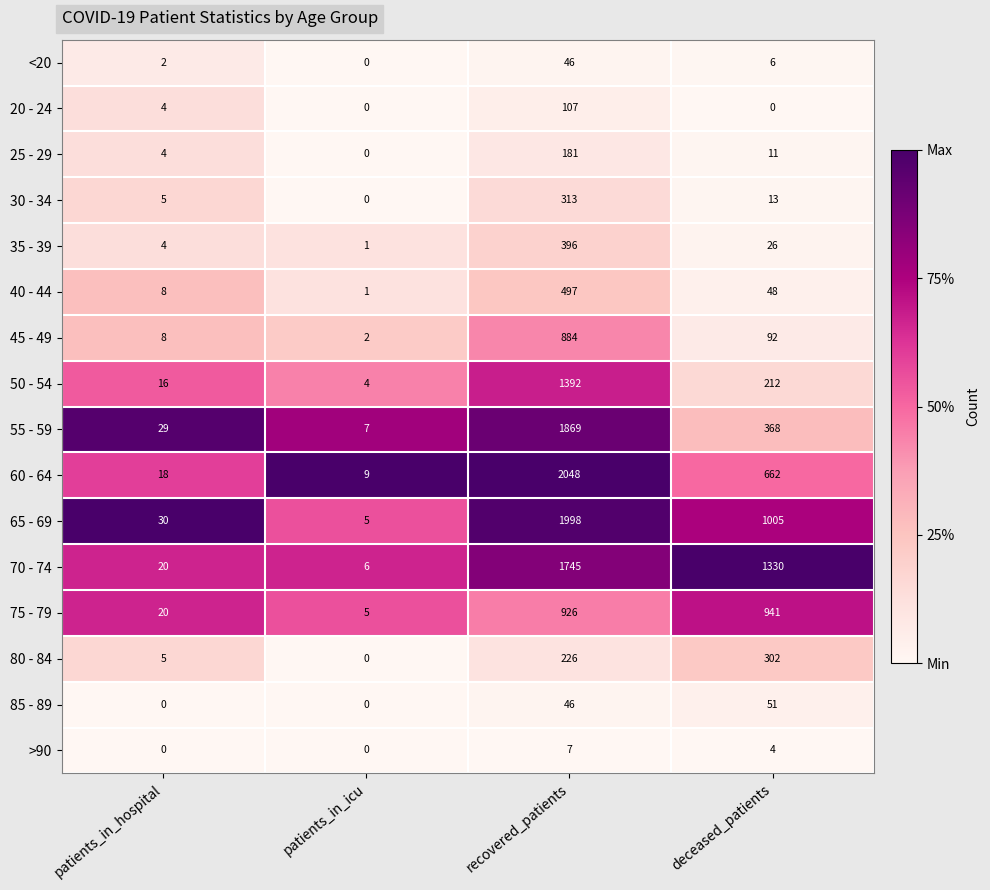

How many series are shown in this chart?

16